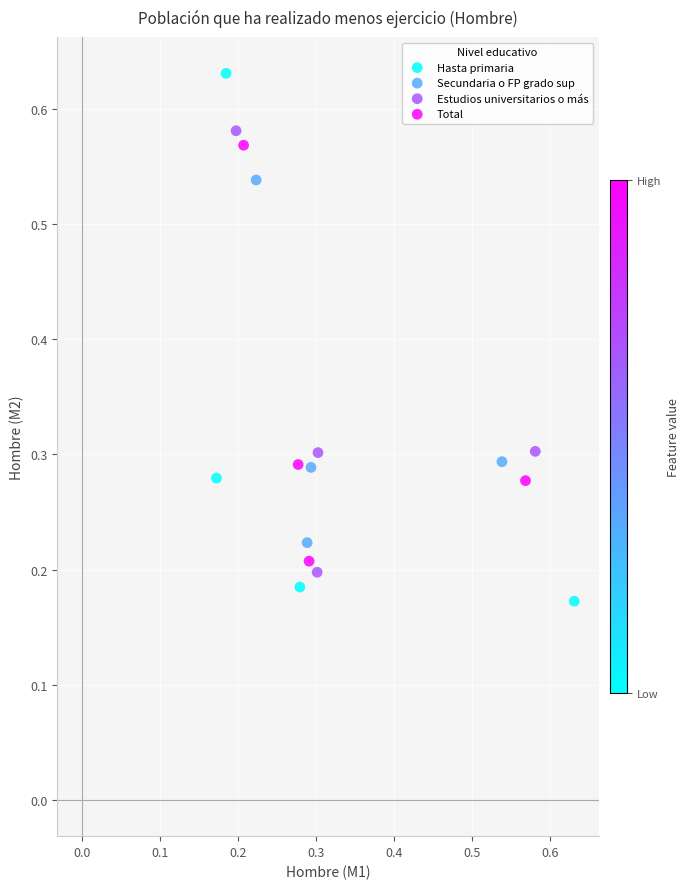

Which series has the largest Y range (max minus min)?

Hasta primaria